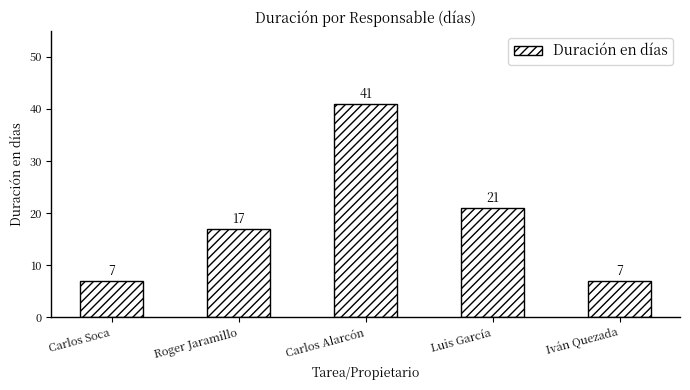

Reading left to right, transcribe all the data shown in this chart.

7	17	41	21	7